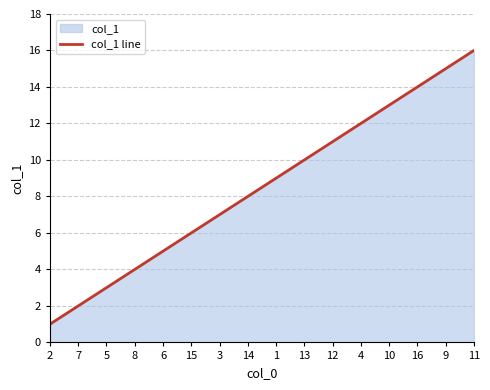

True or false: the data has more than 0 interior local peaks.

False